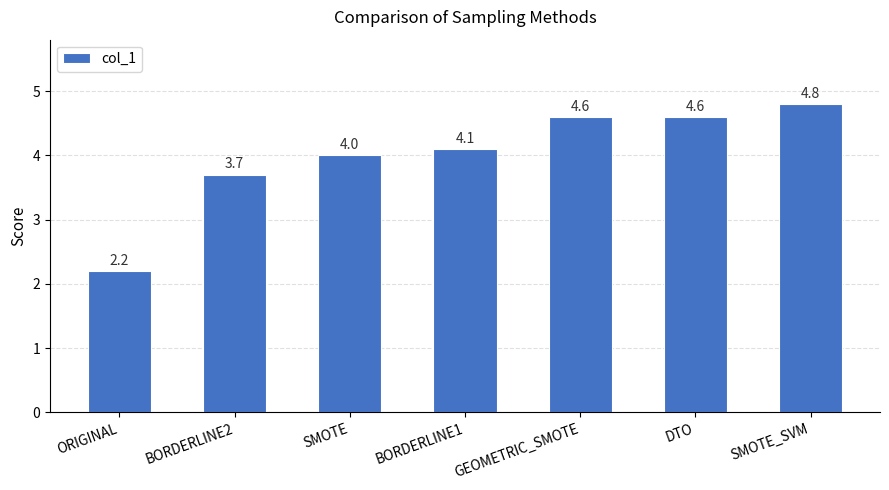

Which label corresponds to the largest value in the chart?

SMOTE_SVM